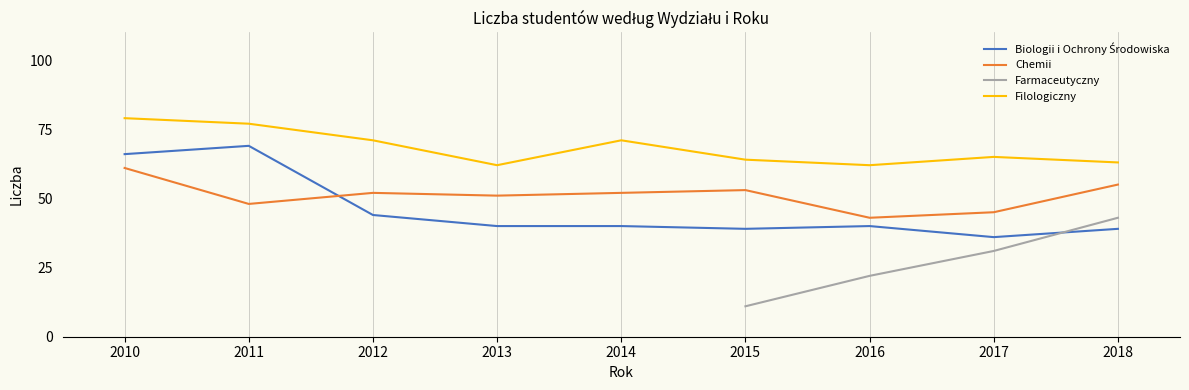

Where is Filologiczny nearest to the value 70?

2012